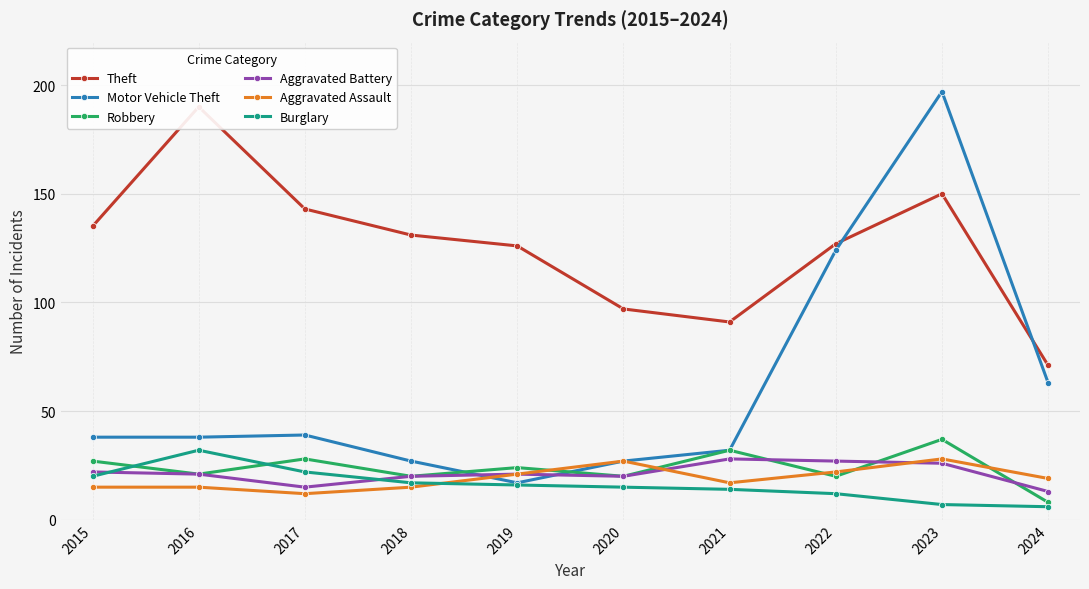

Is the value of Burglary at 2018 greater than the value of Robbery at 2015?

No